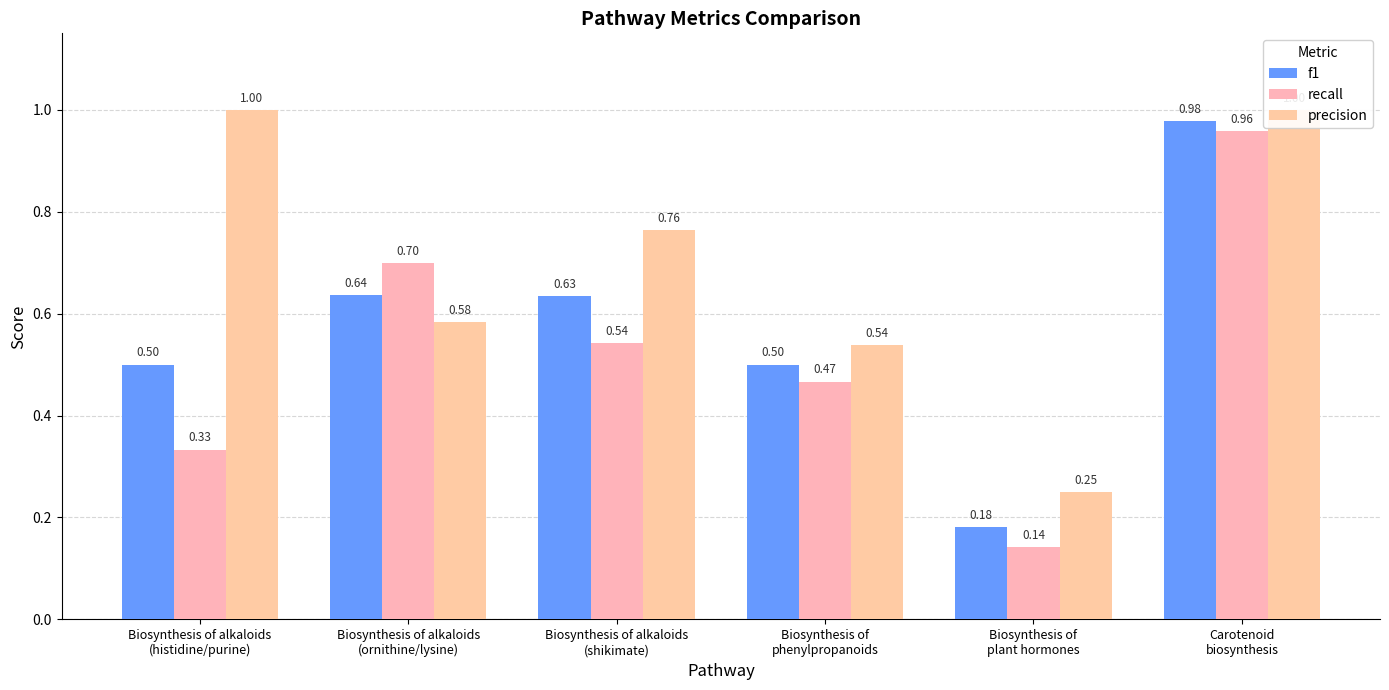

At Biosynthesis of
plant hormones, list the series in order from smallest to largest.

recall, f1, precision